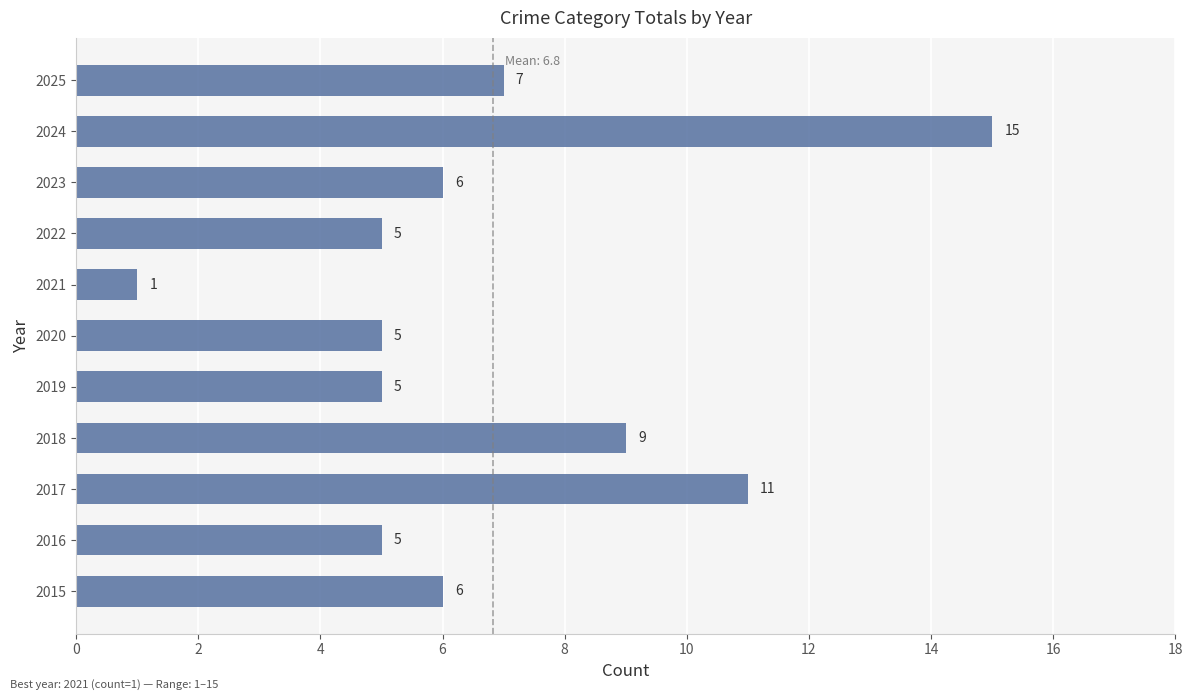

Reading bottom to top, transcribe all the data shown in this chart.

2015=6	2016=5	2017=11	2018=9	2019=5	2020=5	2021=1	2022=5	2023=6	2024=15	2025=7